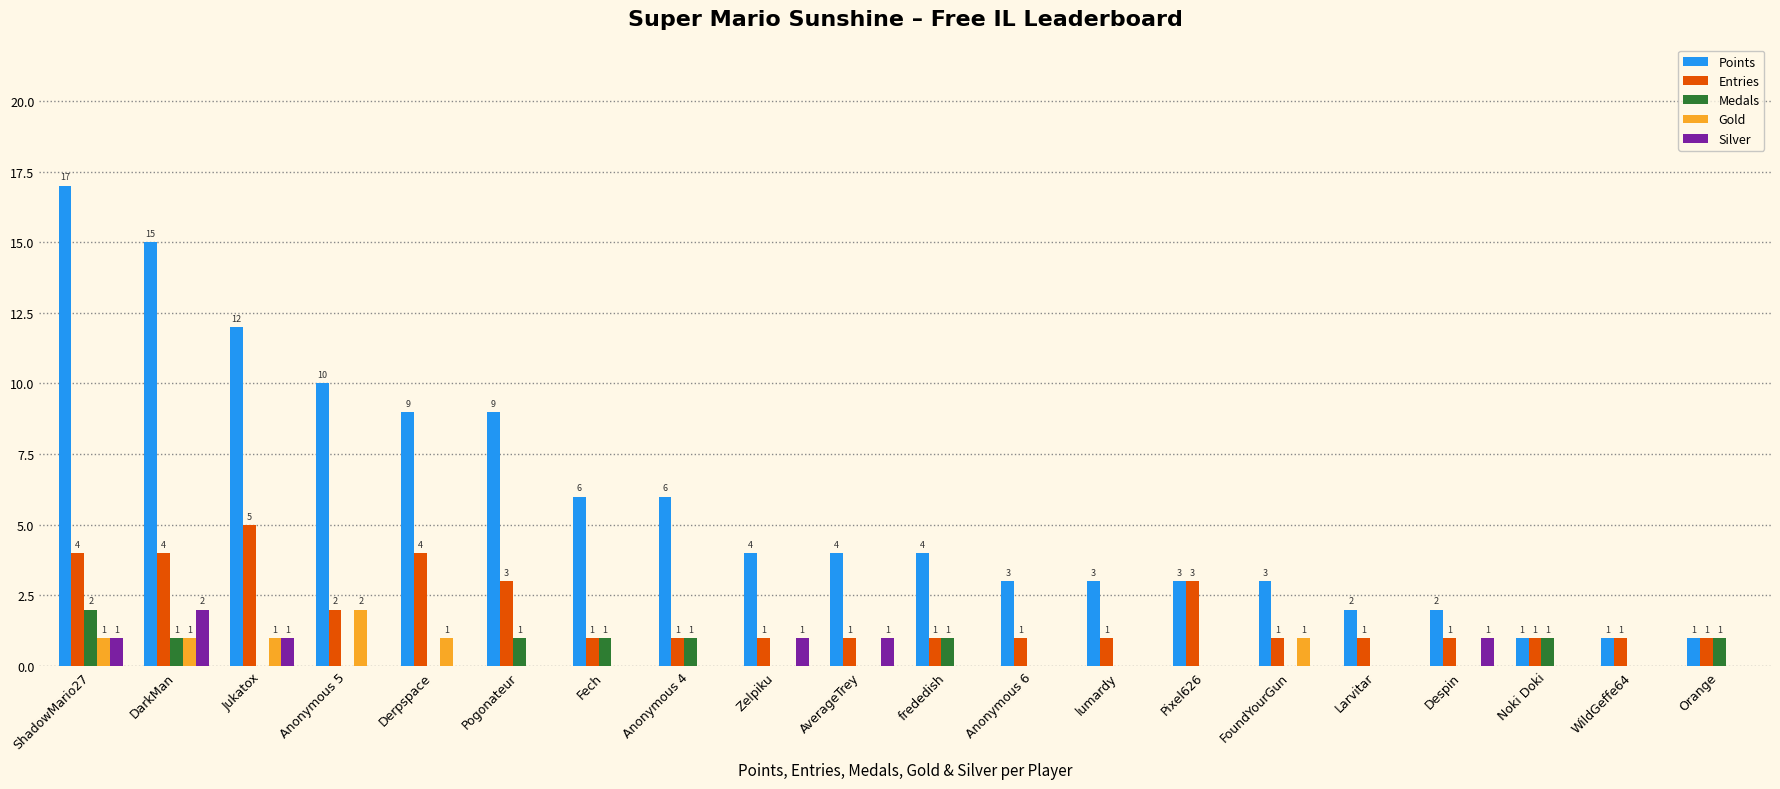

Reading left to right, list all the values displayed in this chart.

Points: 17	15	12	10	9	9	6	6	4	4	4	3	3	3	3	2	2	1	1	1
Entries: 4	4	5	2	4	3	1	1	1	1	1	1	1	3	1	1	1	1	1	1
Medals: 2	1	0	0	0	1	1	1	0	0	1	0	0	0	0	0	0	1	0	1
Gold: 1	1	1	2	1	0	0	0	0	0	0	0	0	0	1	0	0	0	0	0
Silver: 1	2	1	0	0	0	0	0	1	1	0	0	0	0	0	0	1	0	0	0